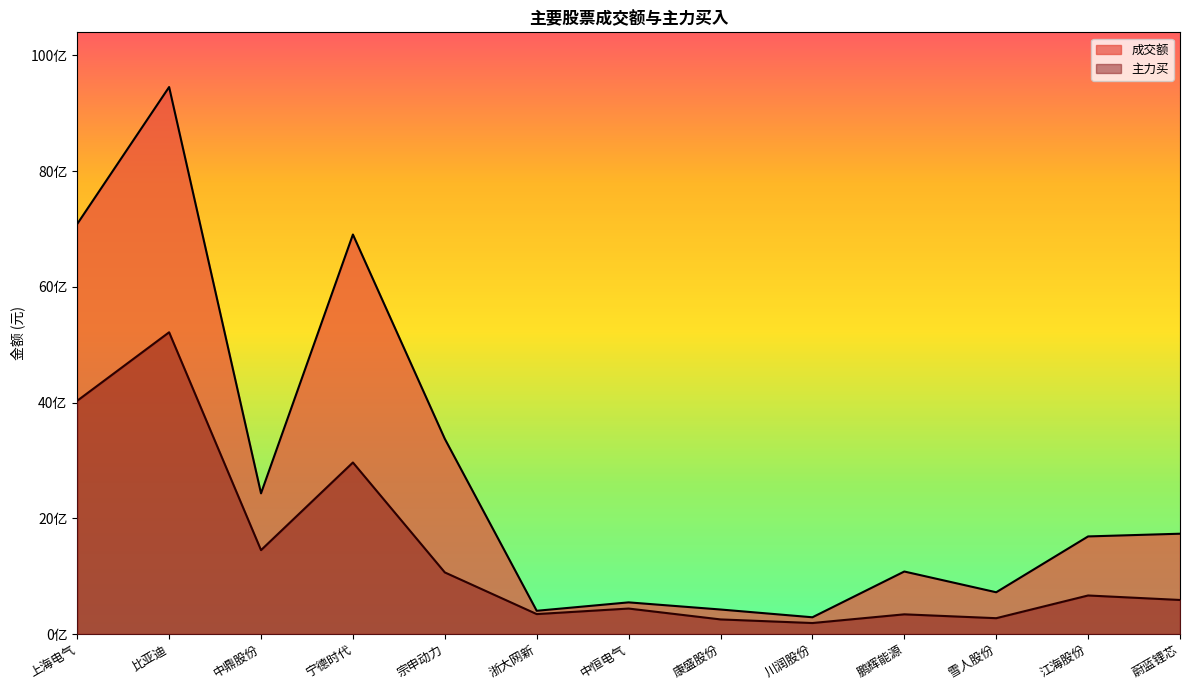

The value of 成交额 at 鹏辉能源 is 267211858. True or false?

False